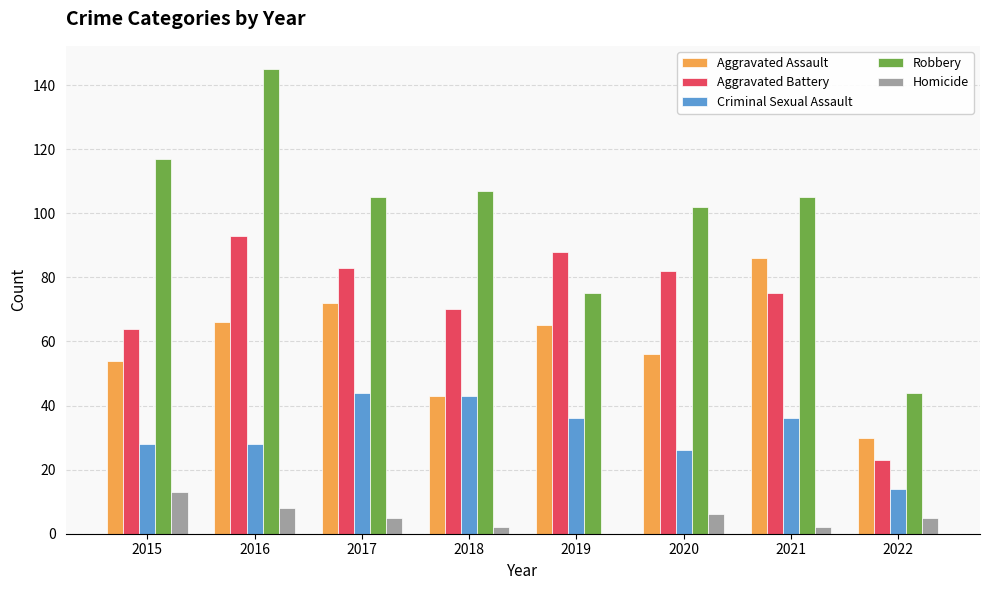

Which series changed the most between 2015 and 2017?

Aggravated Battery